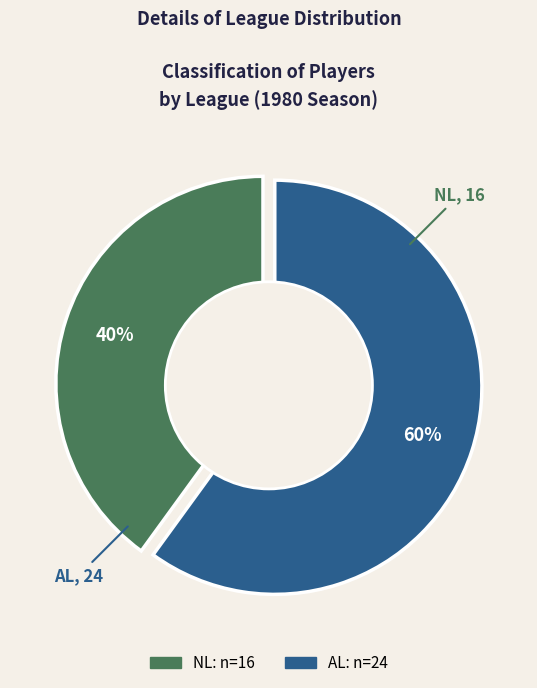

What percentage do NL and AL together represent?

100.0%